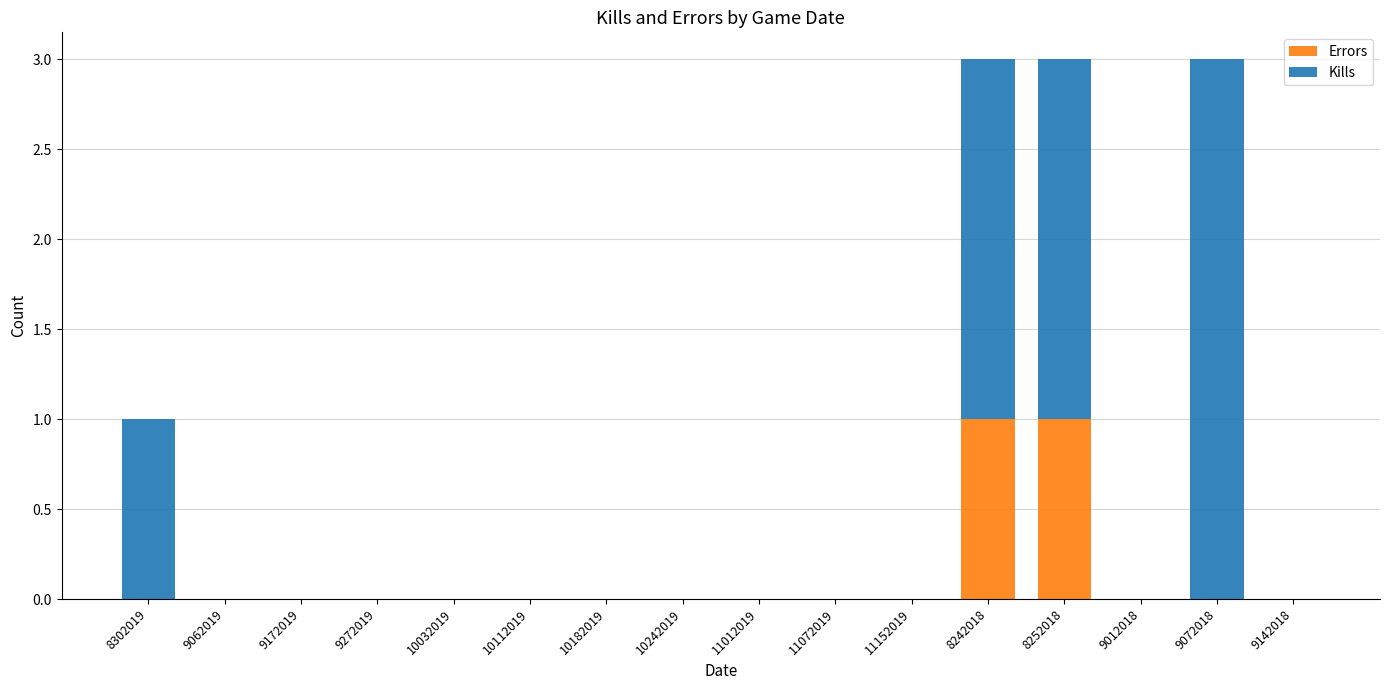

Is it true that Errors equals 1 at 8252018?

True